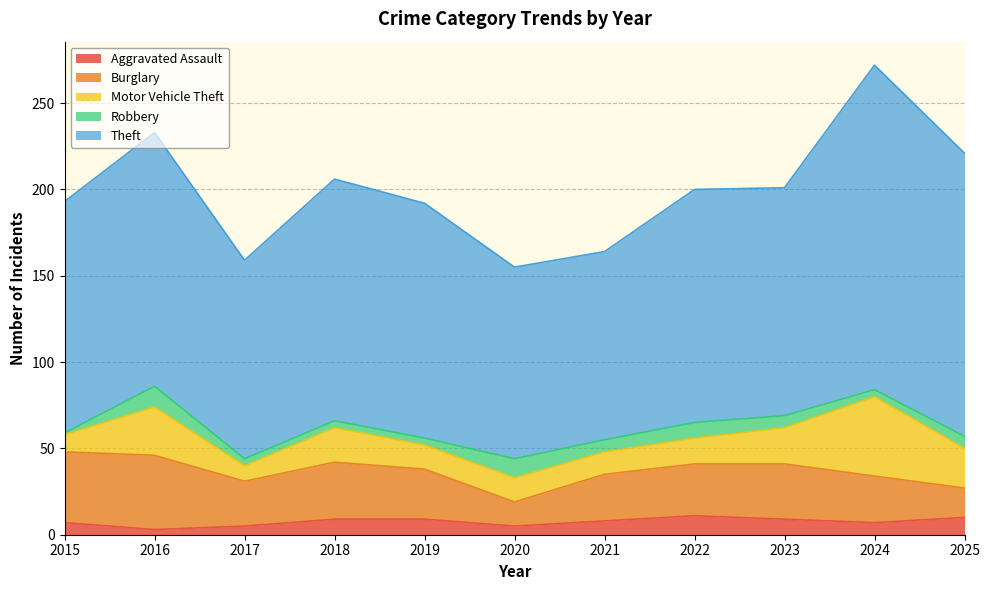

How many data points in Robbery are above 7?

3